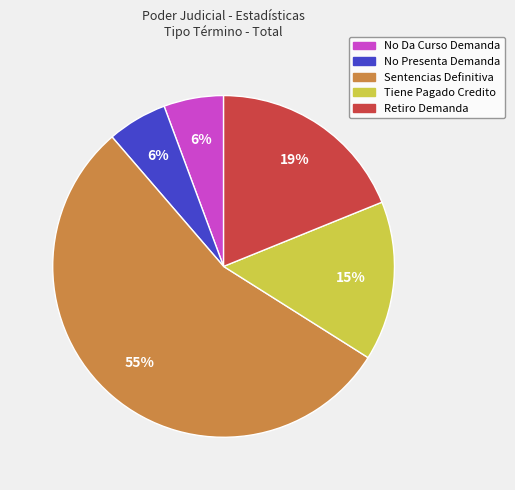

To the nearest percent, what is the combined percentage of Sentencias Definitiva and No Presenta Demanda?

60%